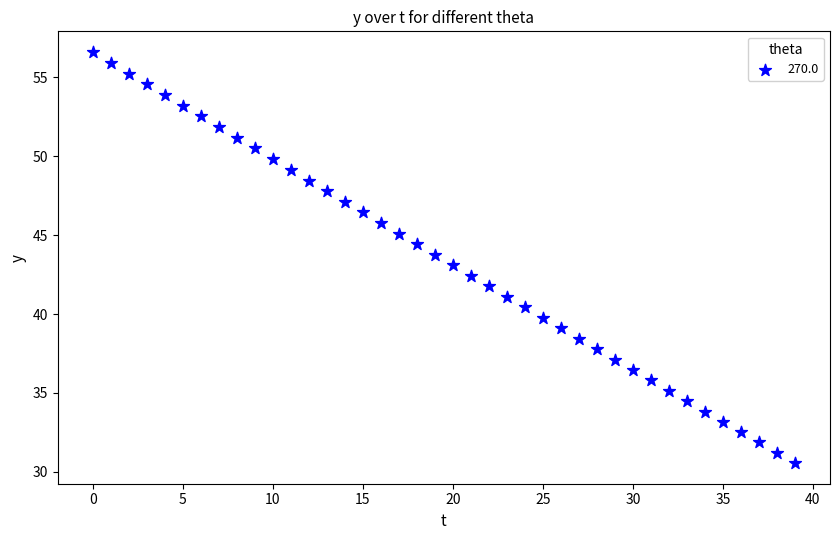

What is the range of Y values (max minus min)?

26.1